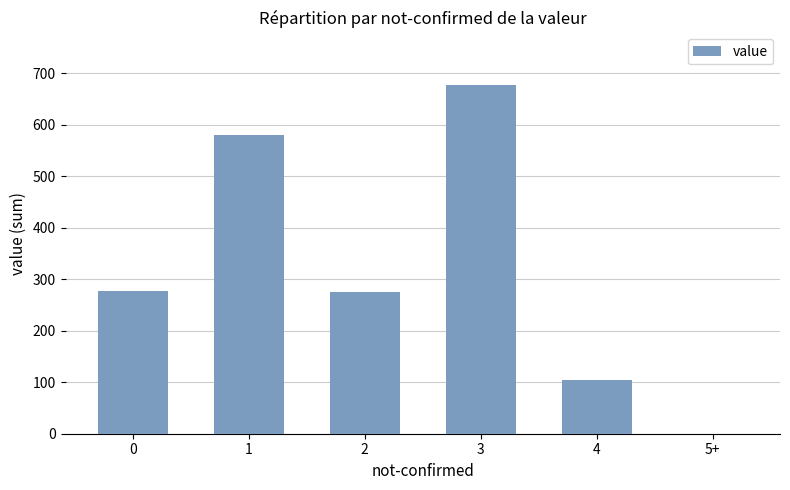

What is the maximum value shown in the chart?

678